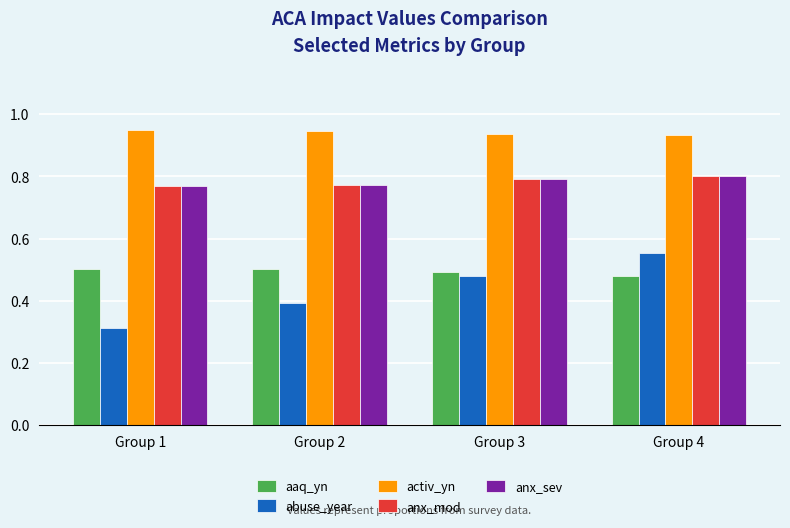

At which category is the sum across all series the highest?

Group 4